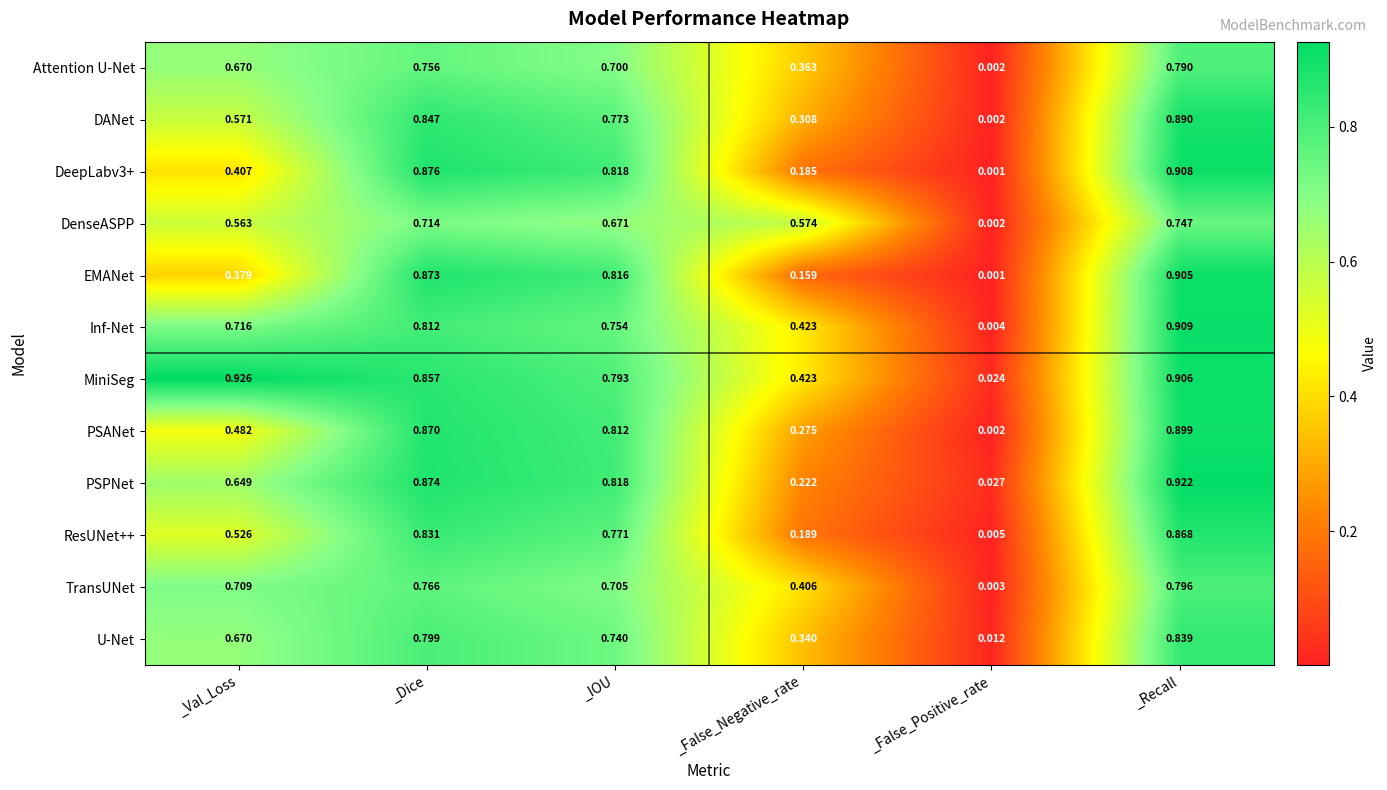

At which category is the sum across all series the highest?

_Recall